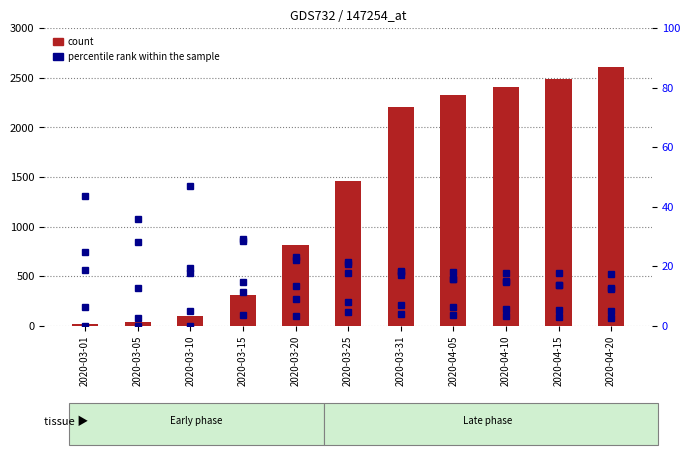

How many distinct data groups are displayed?

6